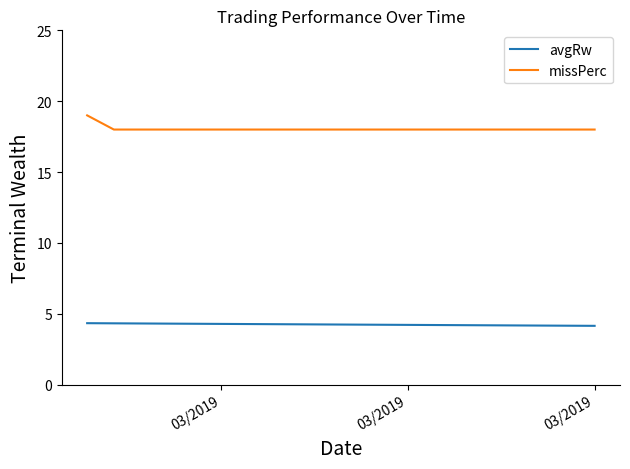

What are all the series names shown in the legend?

avgRw, missPerc